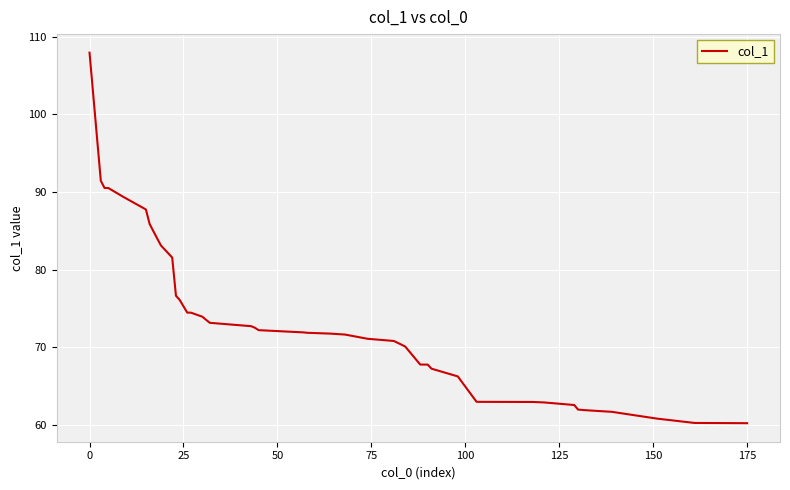

What is the maximum value shown in the chart?

108.0